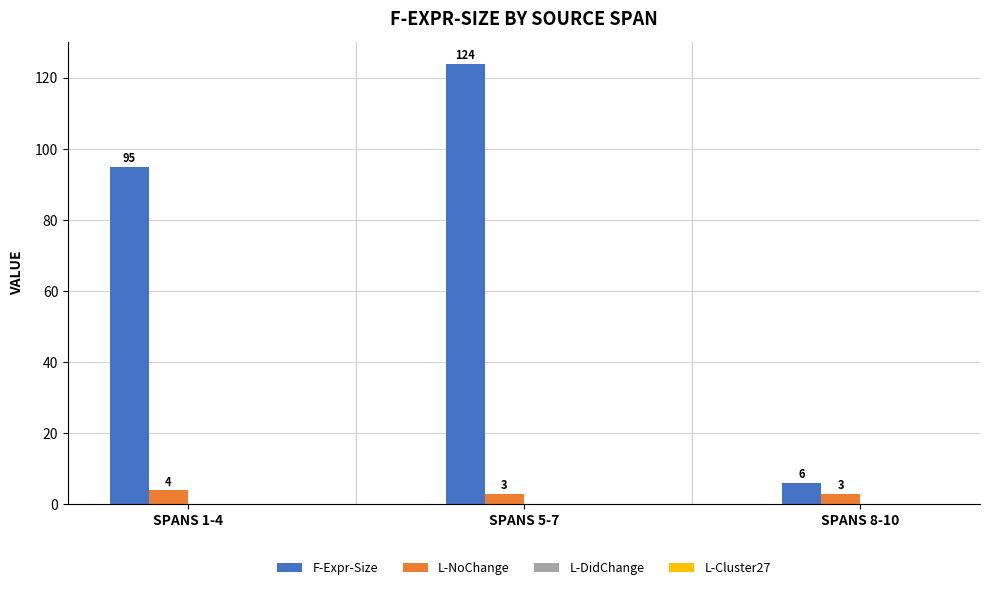

Which series changed the most between SPANS 5-7 and SPANS 8-10?

F-Expr-Size